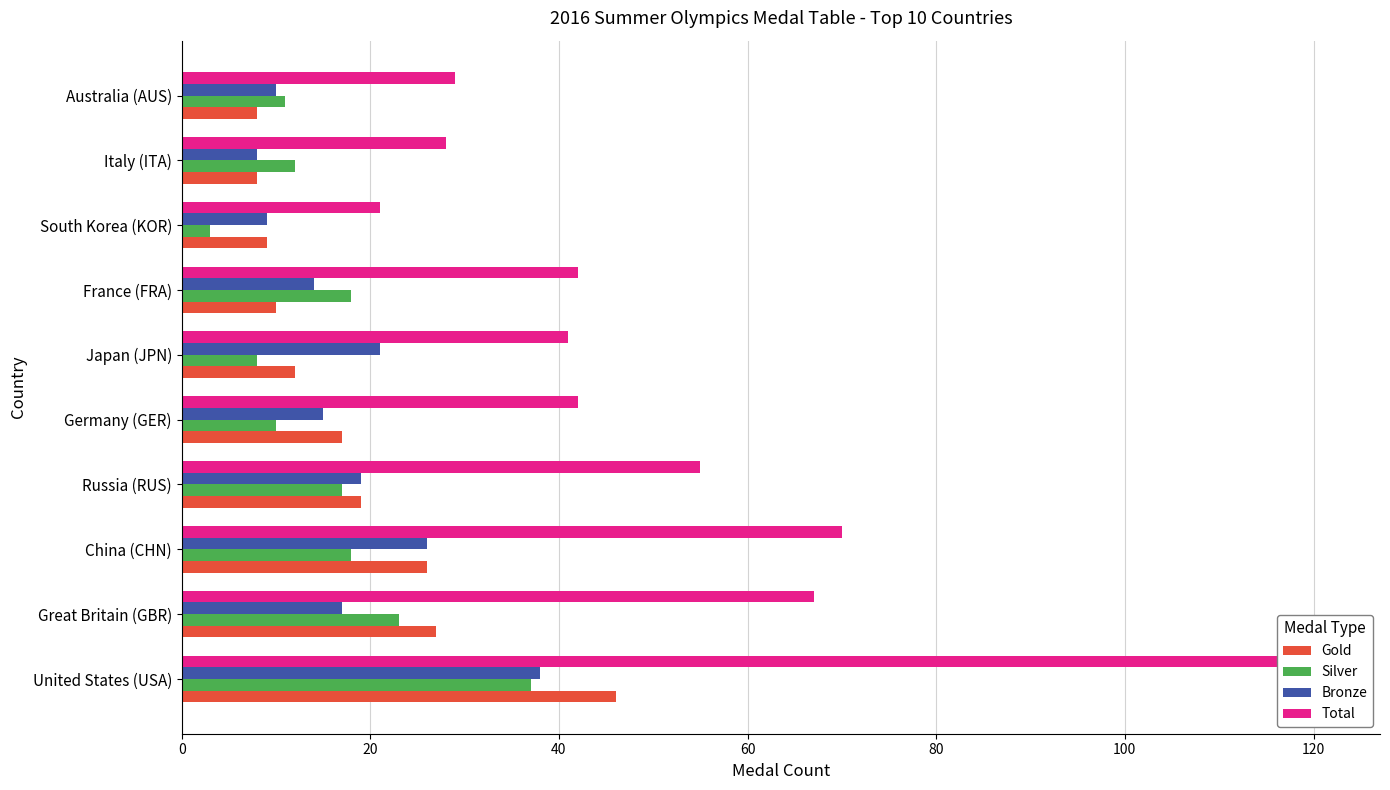

How many groups of bars are there?

10